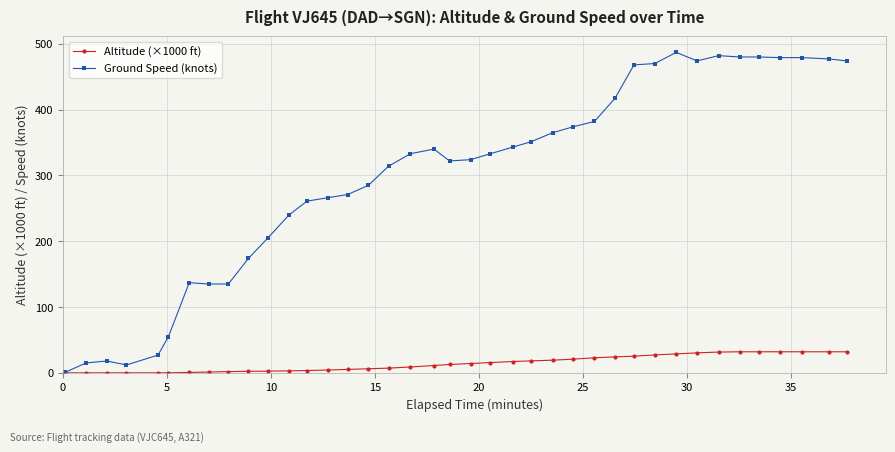

What is the value of the Ground Speed (knots) point at the 15th from the left?

266.0